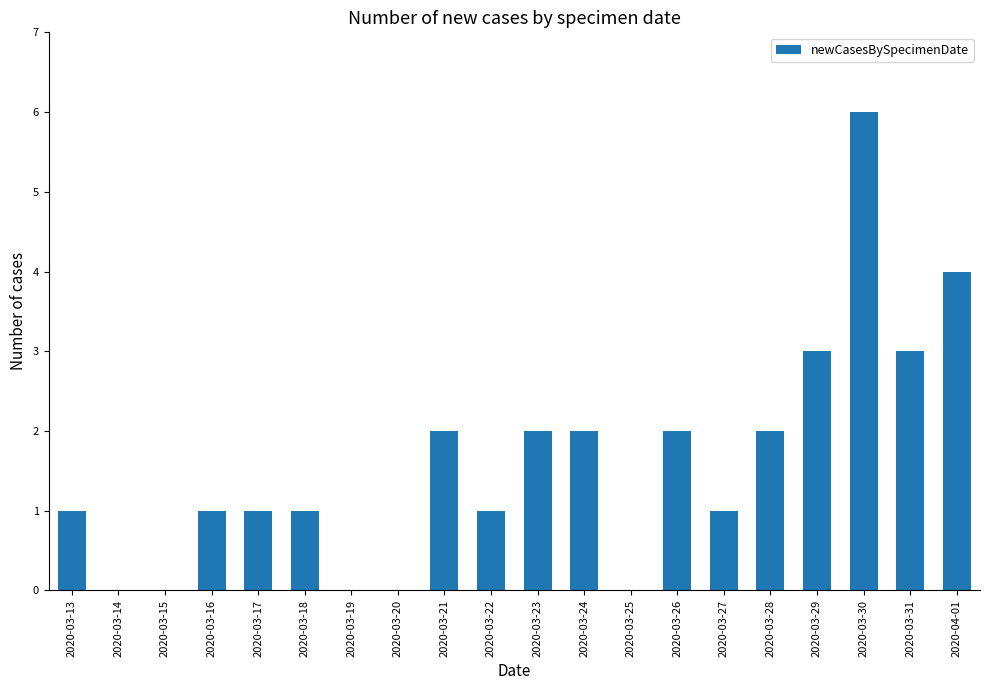

What is the average value?

2